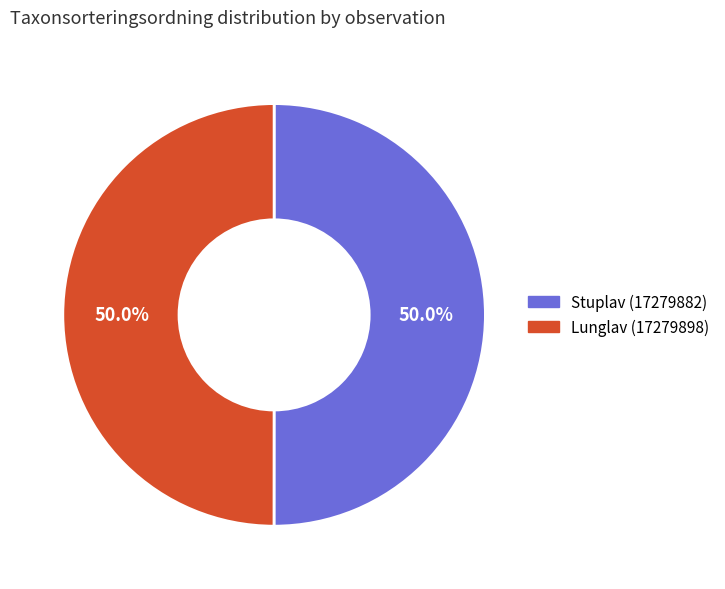

How many slices are in this pie chart?

2